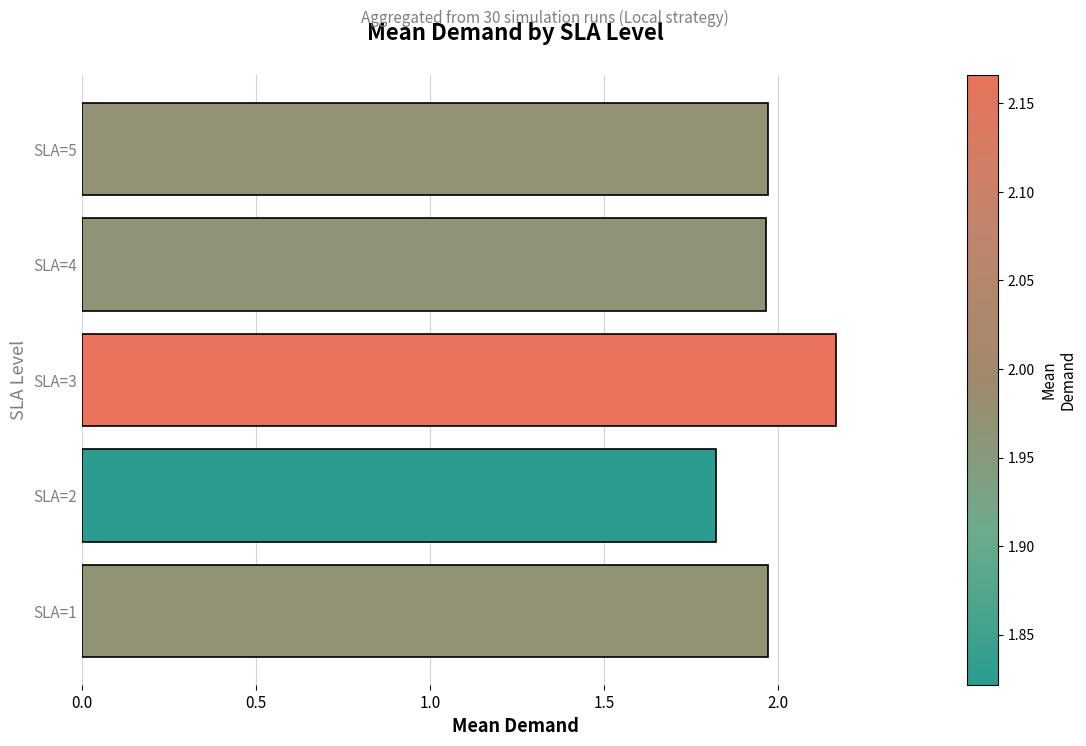

What is the sum of all values?

9.9